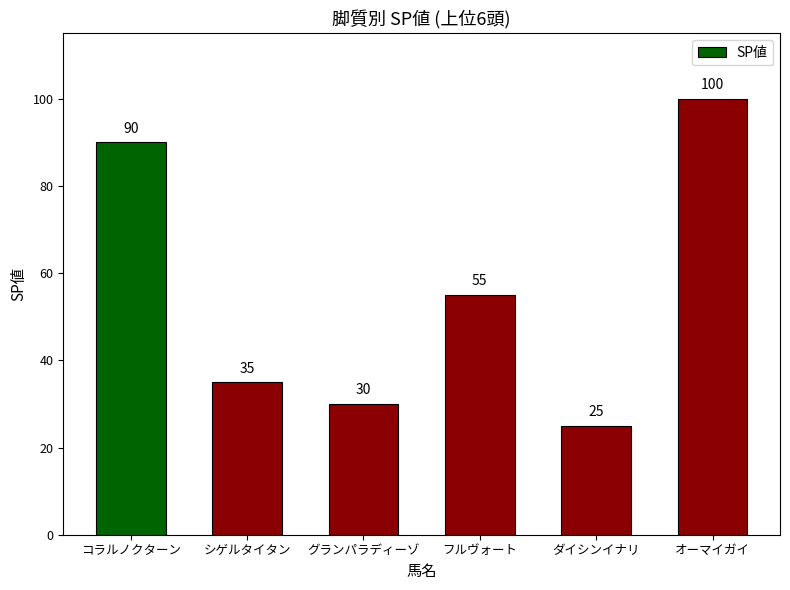

The chart shows a value of 143 at オーマイガイ. True or false?

False